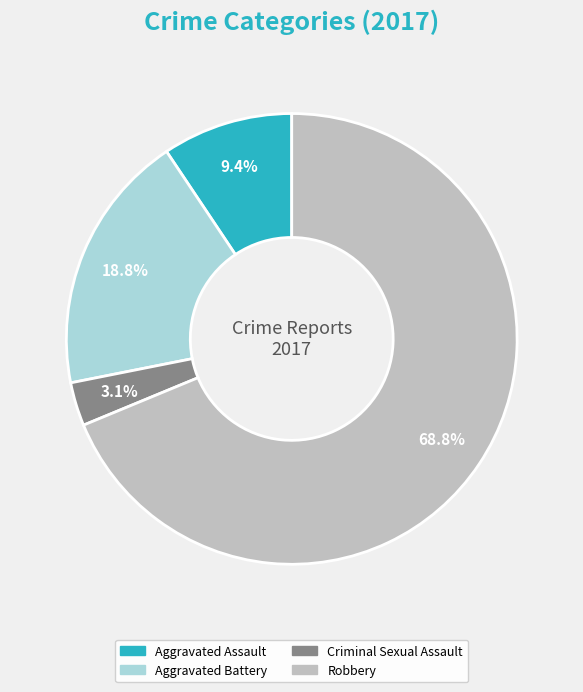

Which category has the biggest portion of the pie?

Robbery